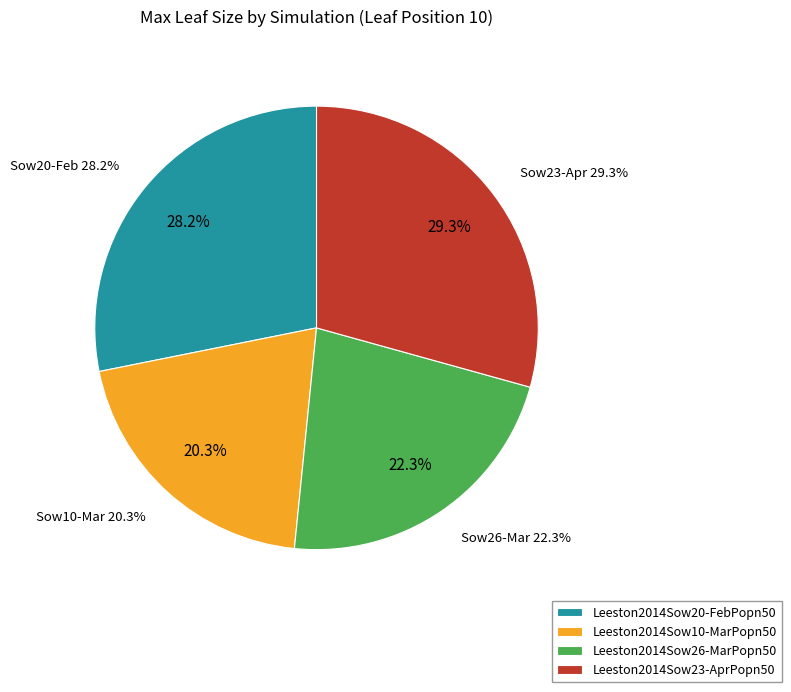

Approximately how many times larger is the value at Leeston2014Sow26-MarPopn50 compared to Leeston2014Sow20-FebPopn50?

0.8